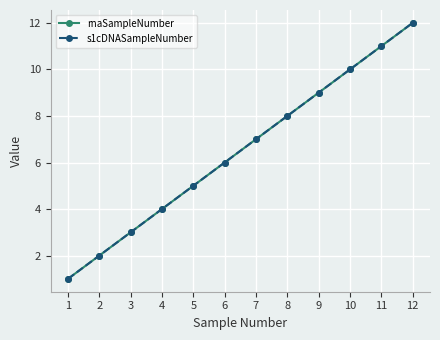

Is the value of rnaSampleNumber at 3 greater than the value of s1cDNASampleNumber at 11?

No